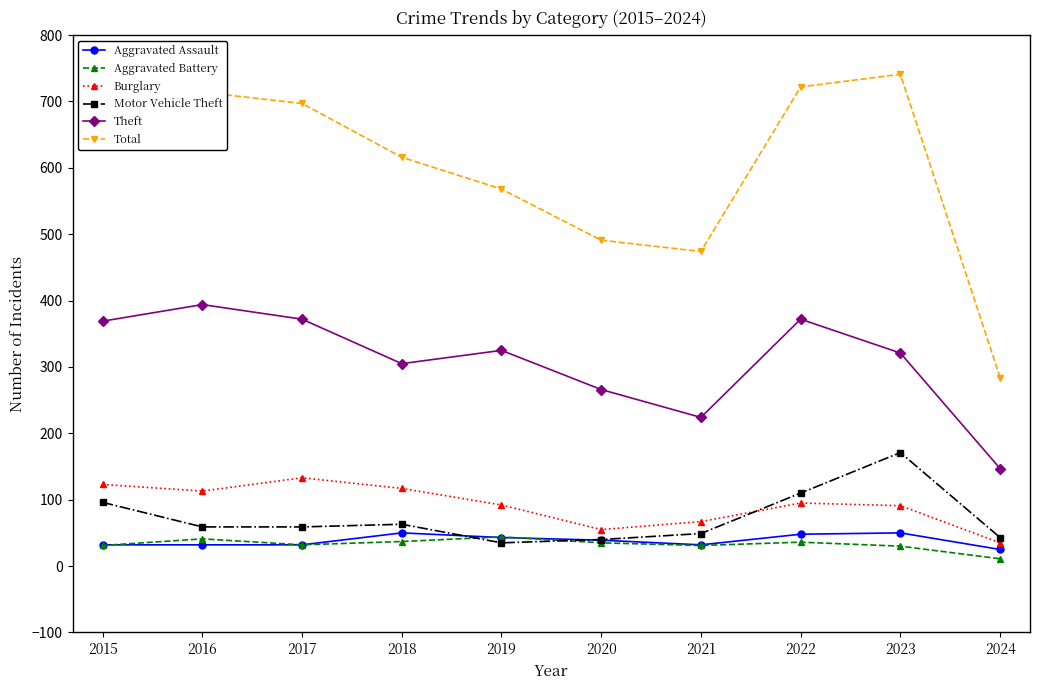

What is the total value across all series at 2015?

1364